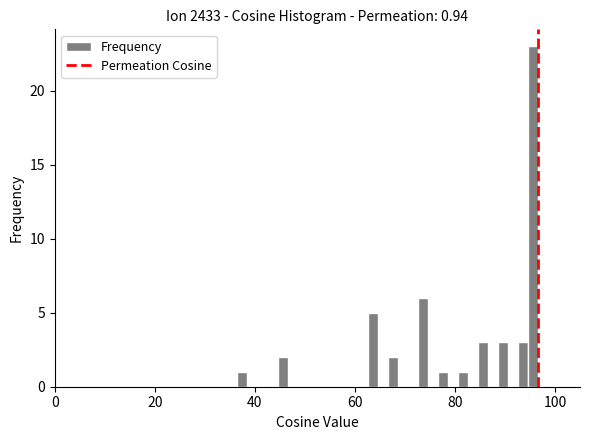

Around what value on the x-axis is the tallest bar? Give the approximate position of its centre, as read against the axis.

96